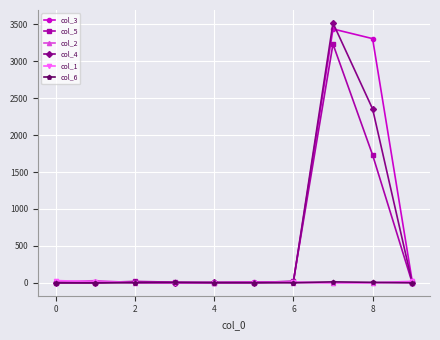

What is the greatest value displayed?

3520